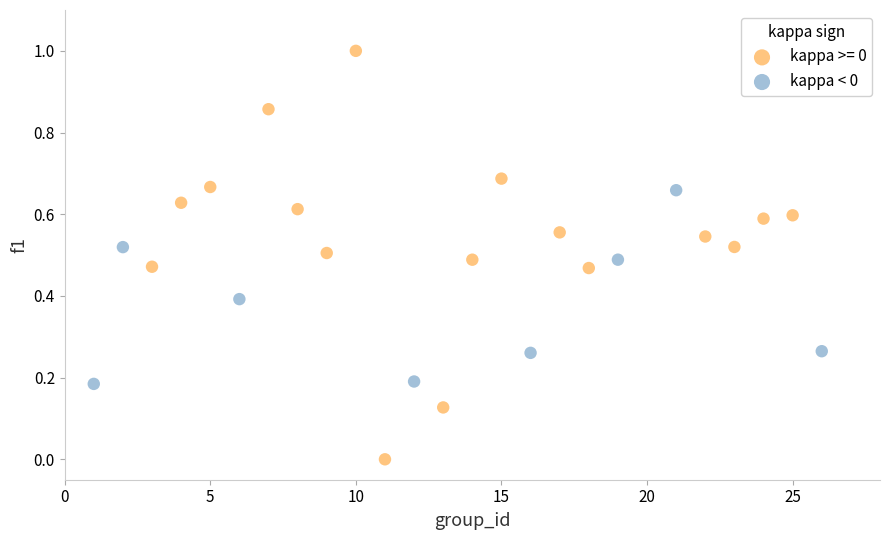

Which series contains the lowest Y value?

kappa >= 0